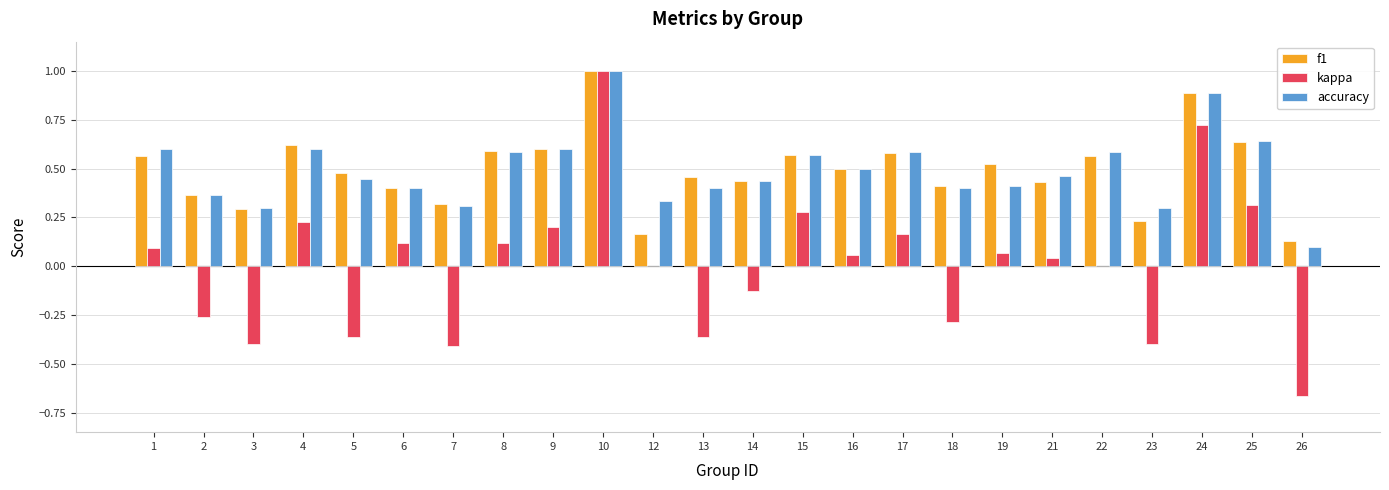

Between 18 and 23, which series saw the biggest shift?

f1